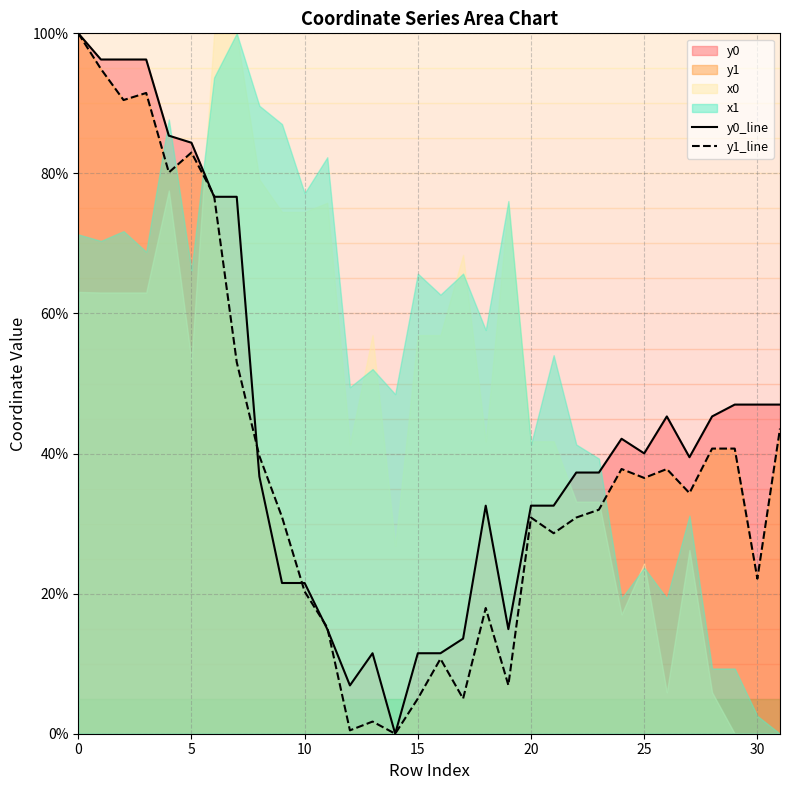

True or false: y0_line has a value of 65.4 at 25.

False